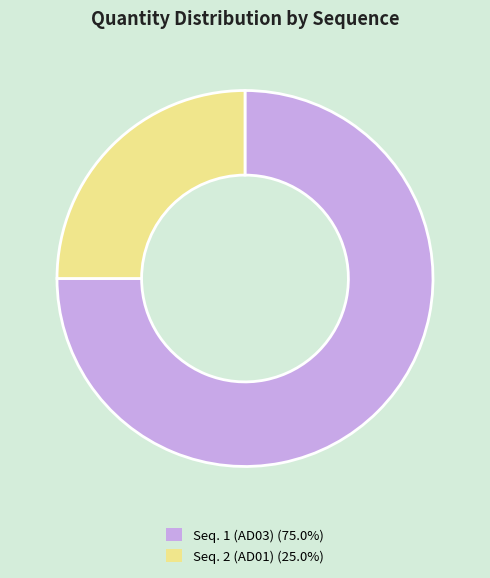

Which category has the biggest portion of the pie?

Seq. 1 (AD03)